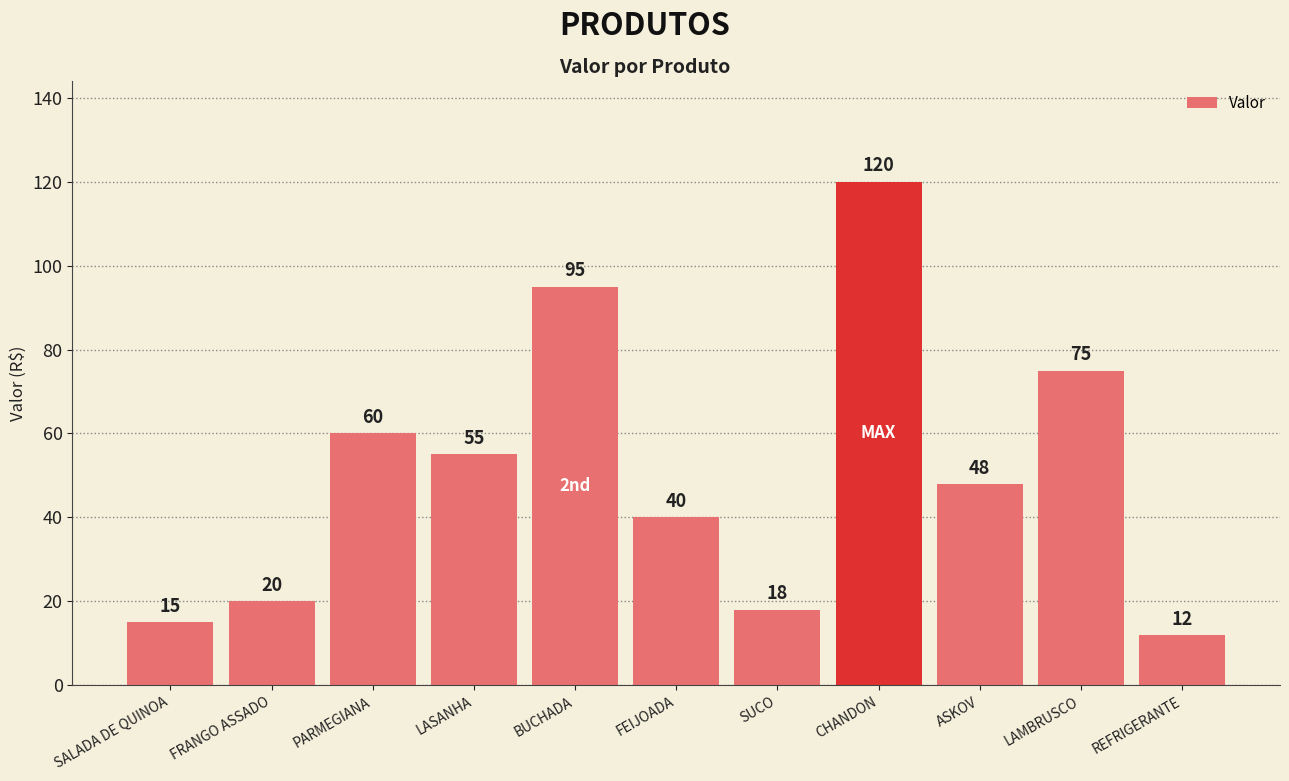

Reading left to right, what are all the values shown in this chart?

SALADA DE QUINOA=15	FRANGO ASSADO=20	PARMEGIANA=60	LASANHA=55	BUCHADA=95	FEIJOADA=40	SUCO=18	CHANDON=120	ASKOV=48	LAMBRUSCO=75	REFRIGERANTE=12